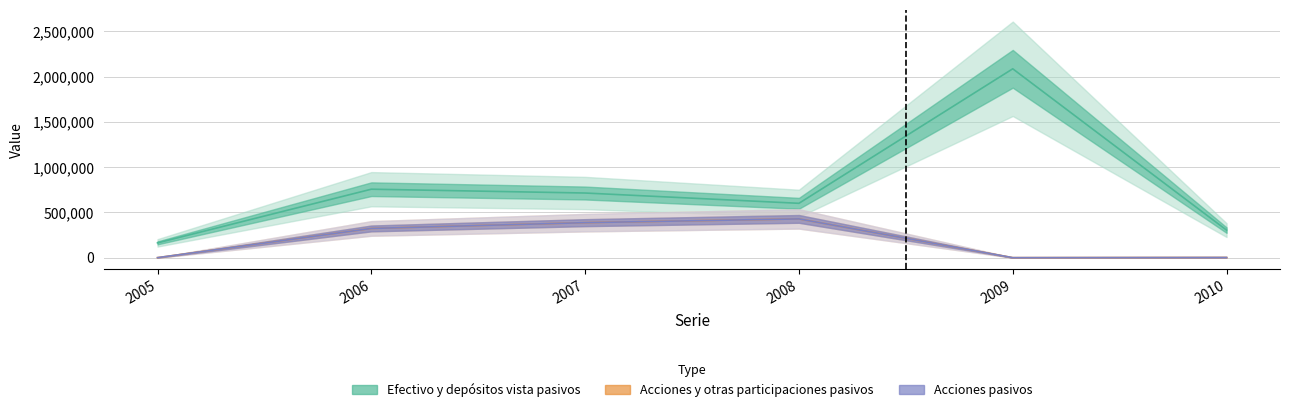

What are all the series names shown in the legend?

Efectivo y depósitos vista pasivos, Acciones y otras participaciones pasivos, Acciones pasivos